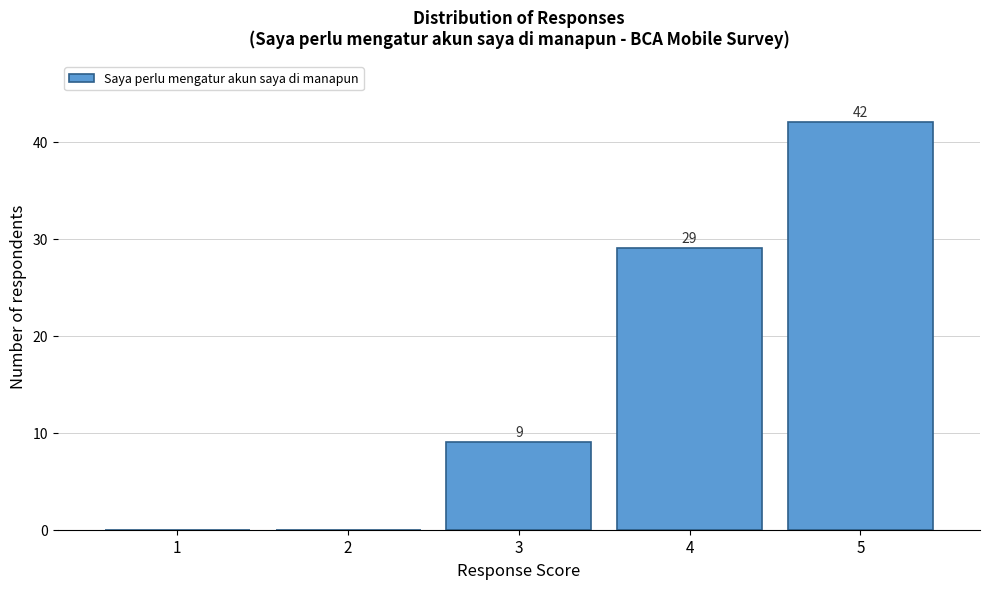

Over which range of the x-axis is the bar tallest?

4.5 to 5.5